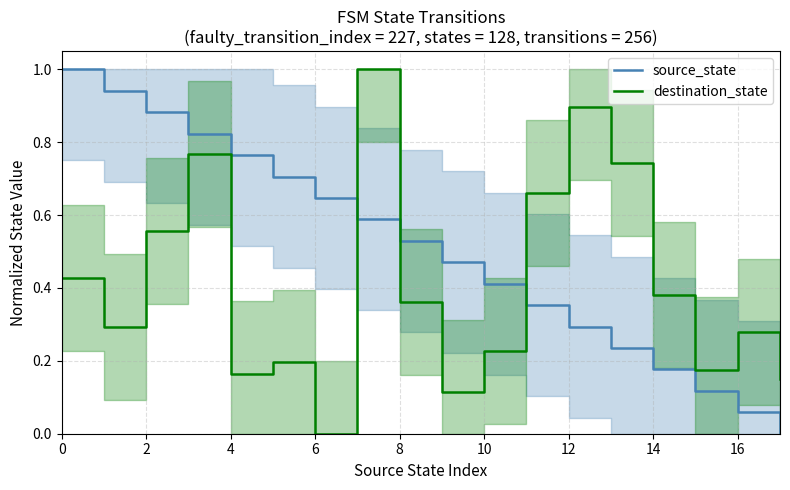

How many lines are shown in the chart?

2